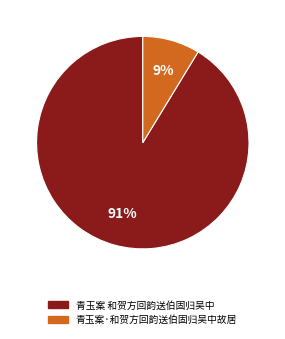

To the nearest percent, what is the combined percentage of 青玉案 和贺方回韵送伯固归吴中 and 青玉案·和贺方回韵送伯固归吴中故居?

100%